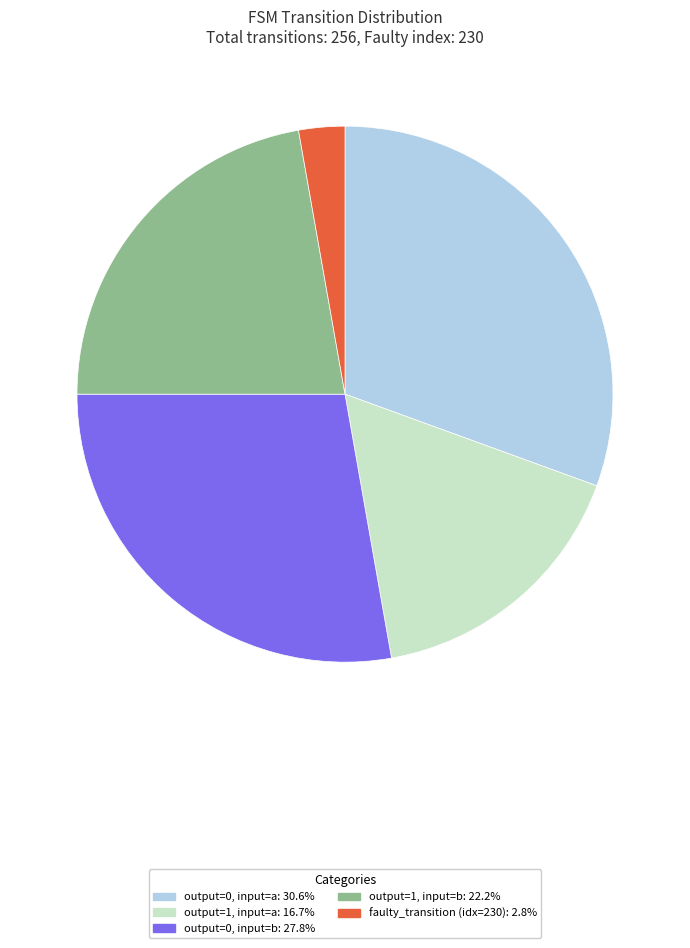

Is there a majority slice in this chart?

No